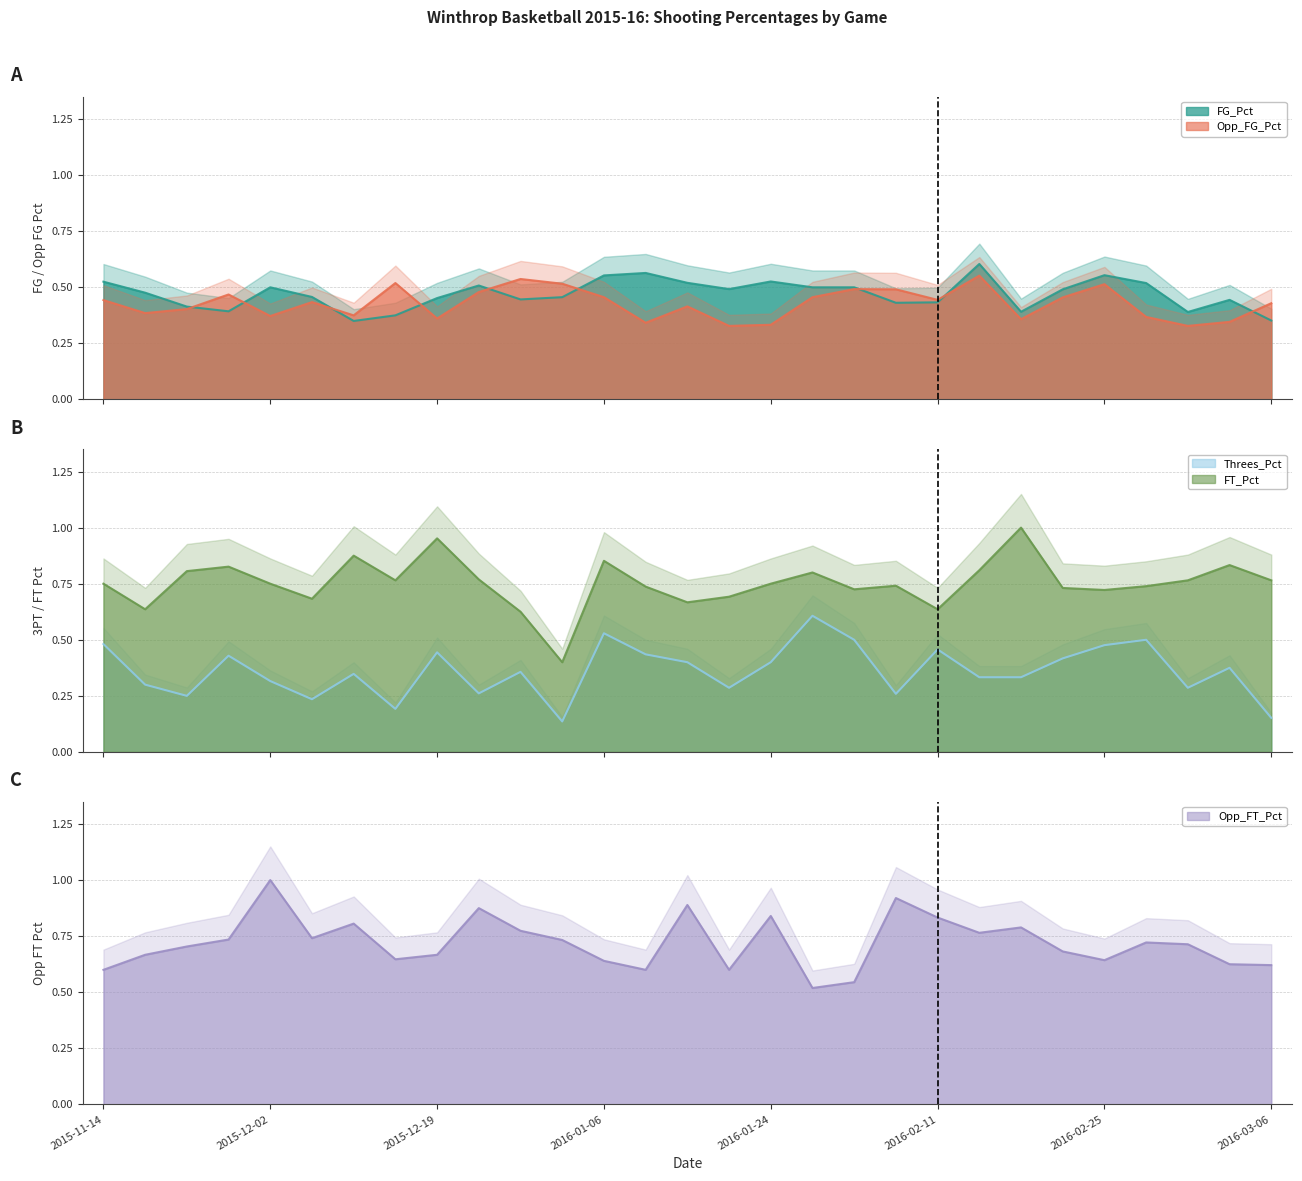

How many interior local peaks does the Threes_Pct series have?

9